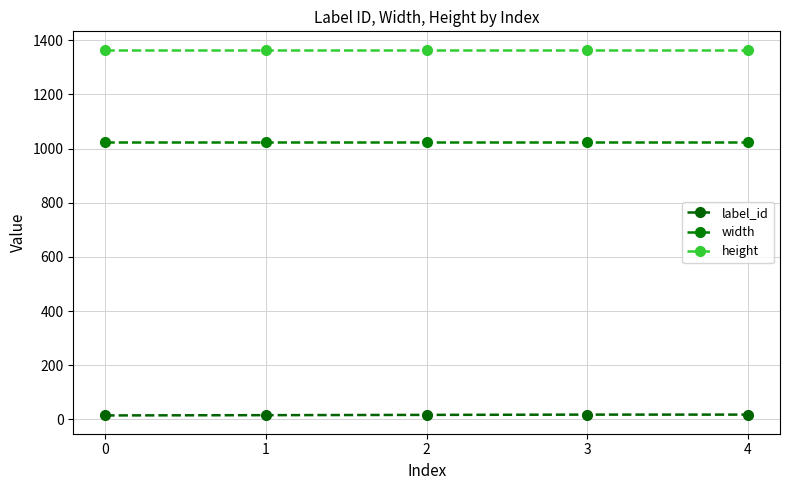

Is this an area chart (filled region under the line)?

No